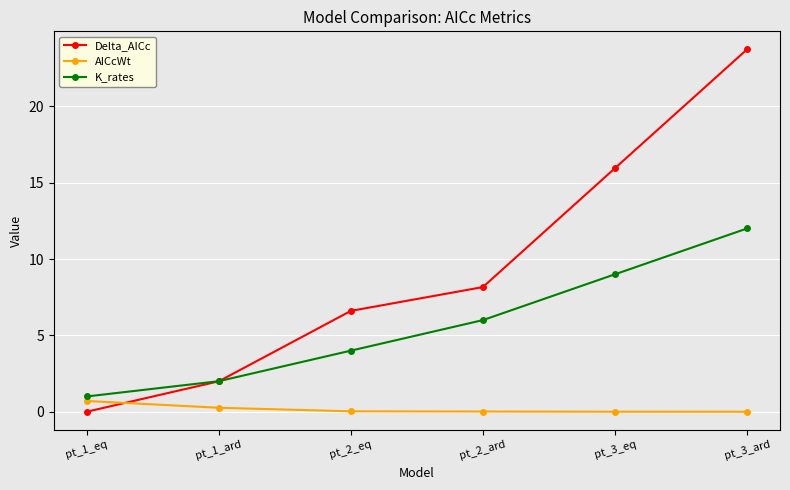

Rank the series by their average value, from lowest to highest.

AICcWt, K_rates, Delta_AICc